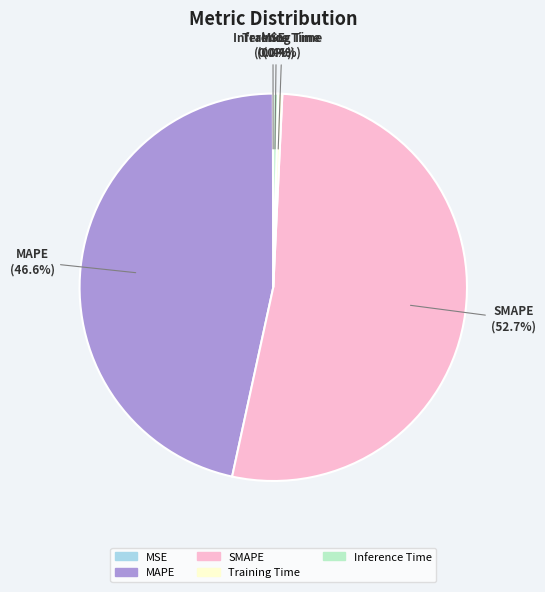

What percentage do MAPE and SMAPE together represent?

99.2%